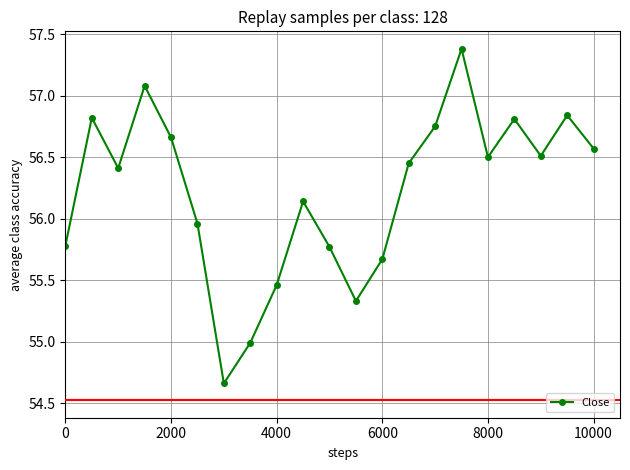

How many interior local valleys (lower than both neighbors) does the data have?

5